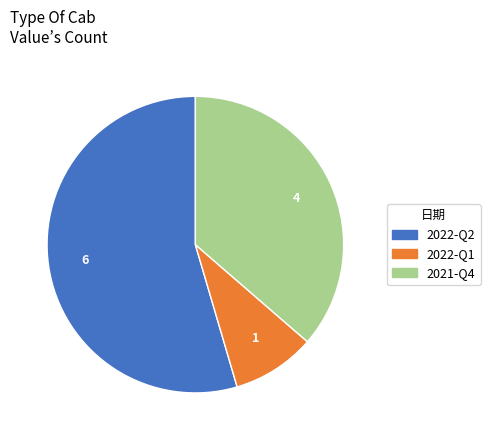

How many segments does this pie chart have?

3